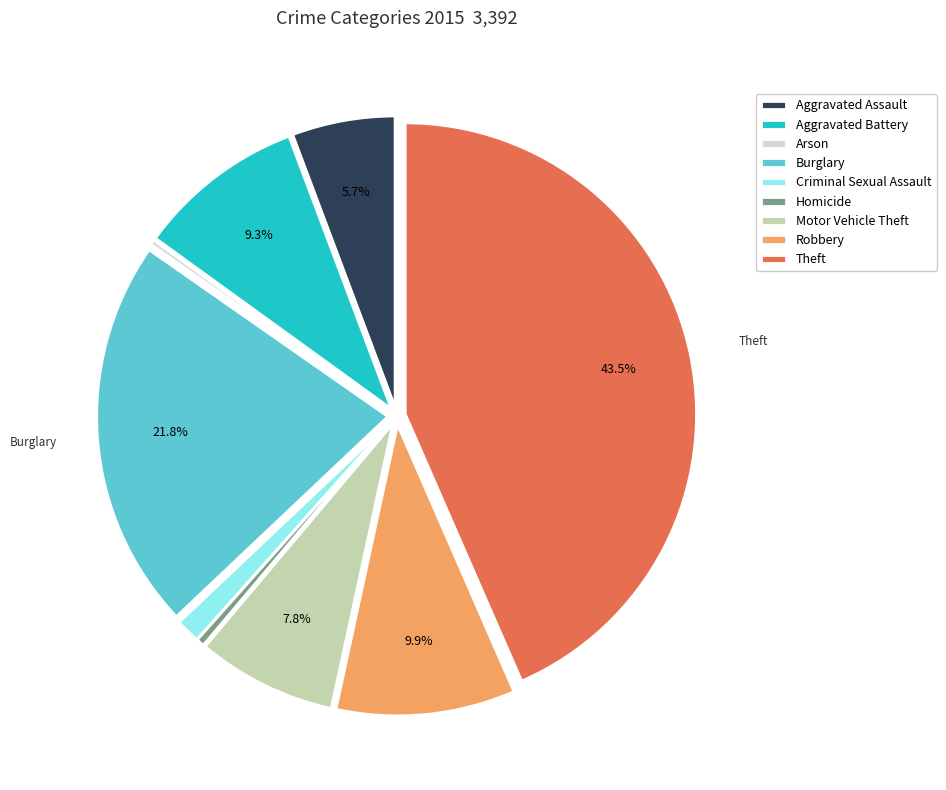

What percentage is the Aggravated Assault slice, to the nearest percent?

6%